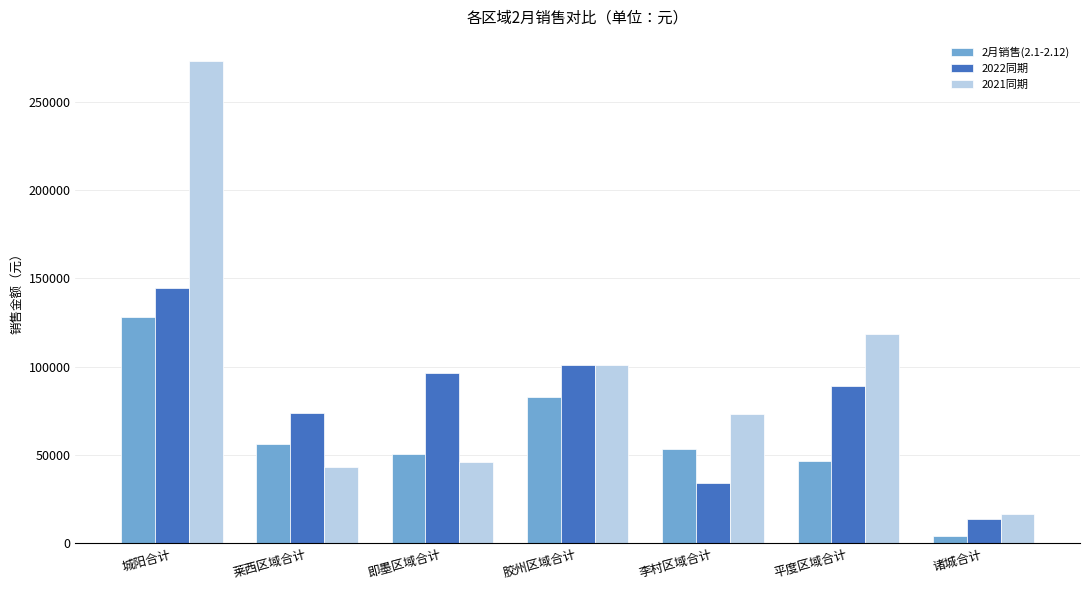

Rank the series by their average value, from highest to lowest.

2021同期, 2022同期, 2月销售(2.1-2.12)